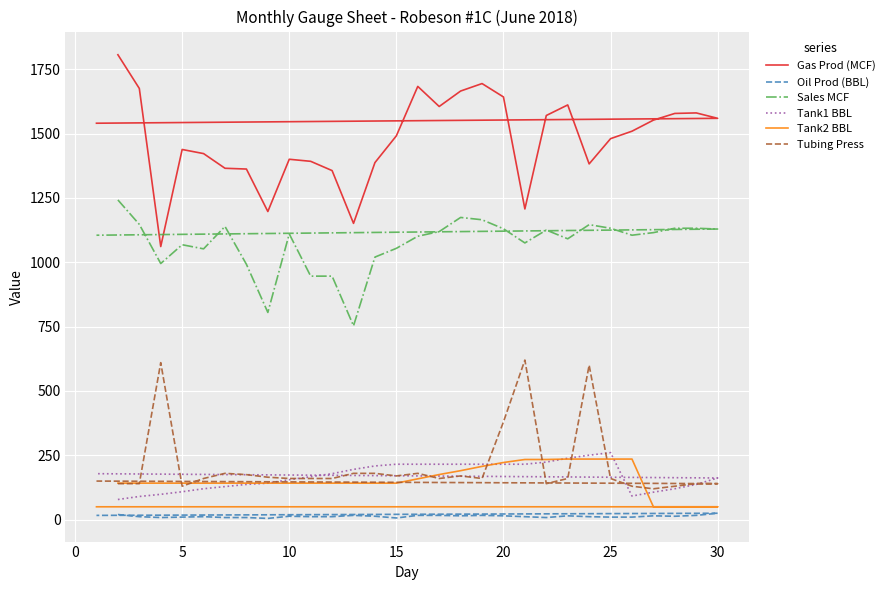

At how many categories does at least one series exceed 989?

30